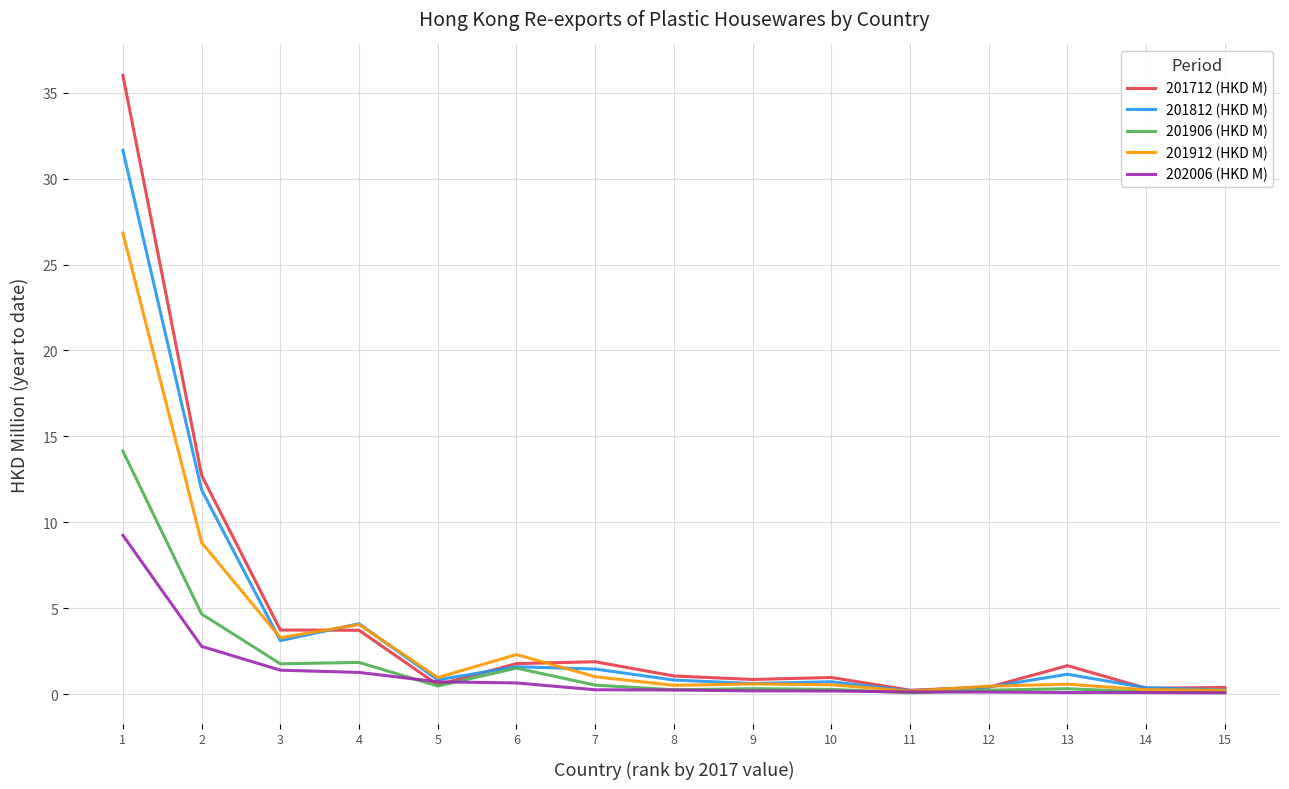

What is the total value across all series at 8?

2.9